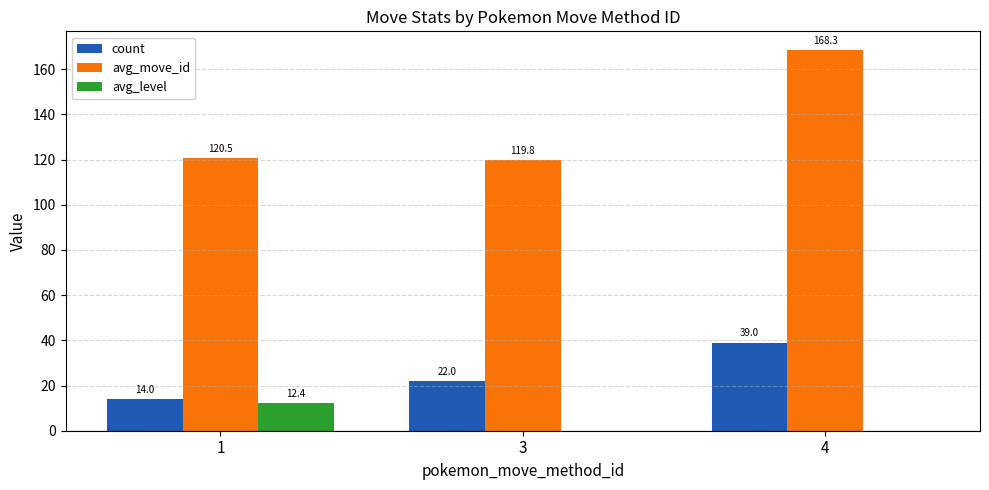

At which label does avg_move_id first exceed 120?

1